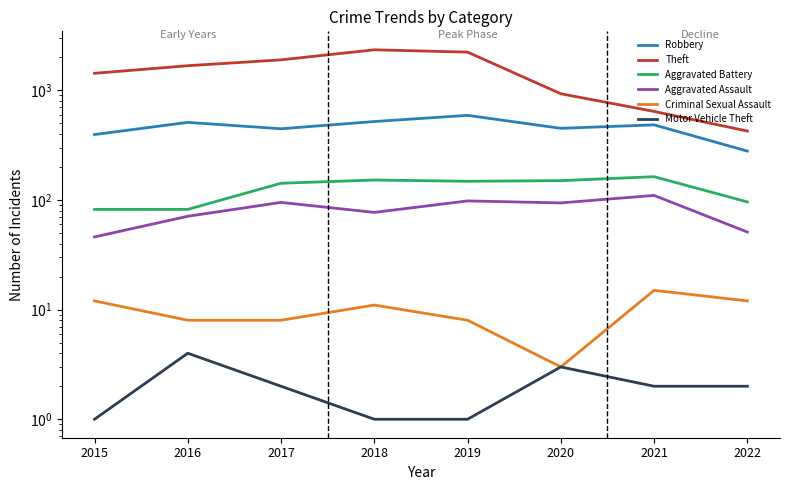

At which category does Criminal Sexual Assault reach its first local peak?

2018